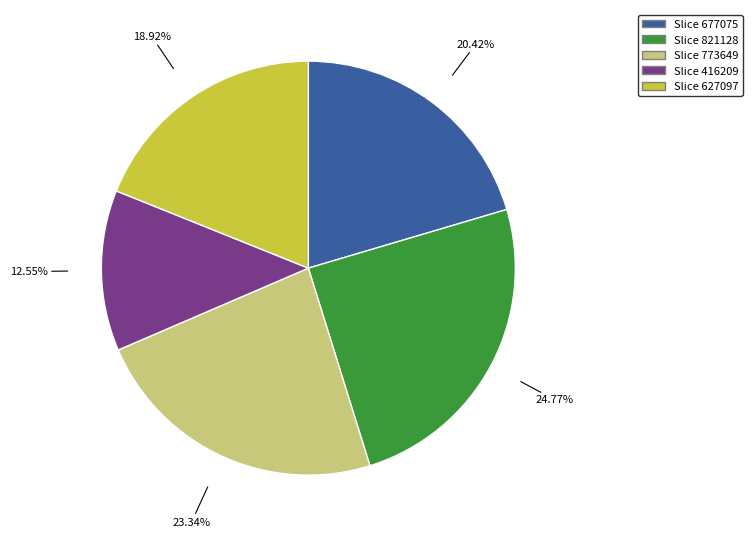

Does any single category account for the majority?

No